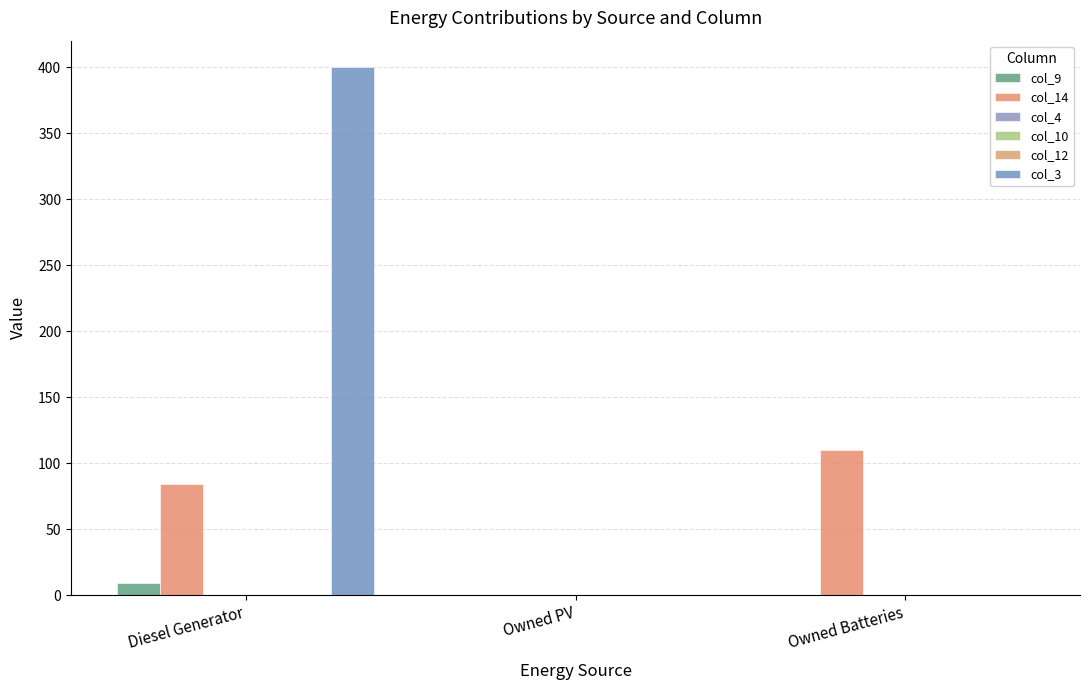

What is the label of the 3rd bar from the right?

Diesel Generator